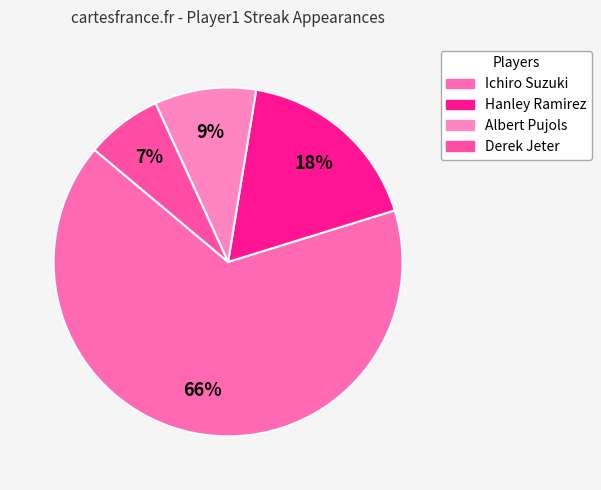

To the nearest percent, what is the average slice percentage?

25%